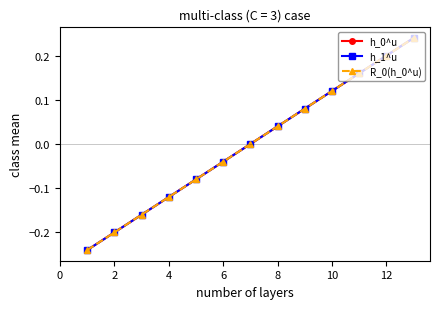

Is this an area chart (filled region under the line)?

No